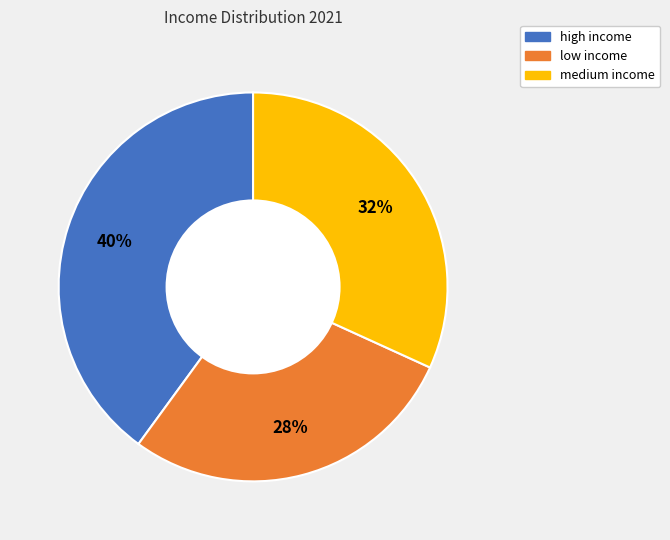

Is it true that medium income is 32% of the pie?

True